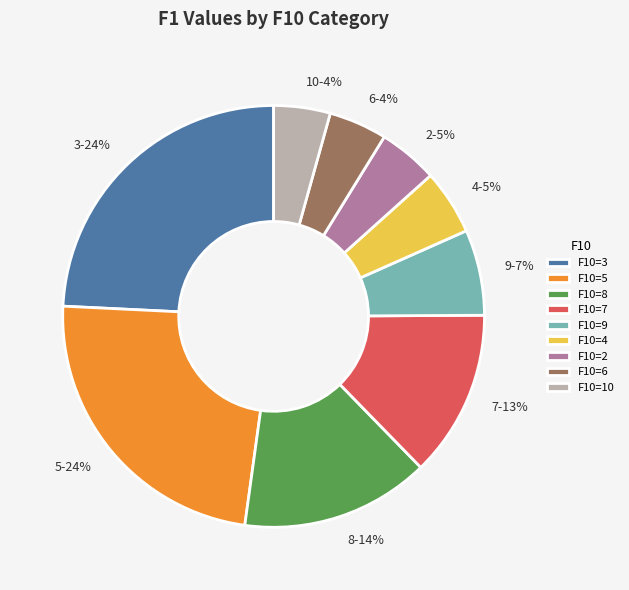

Is there a majority slice in this chart?

No